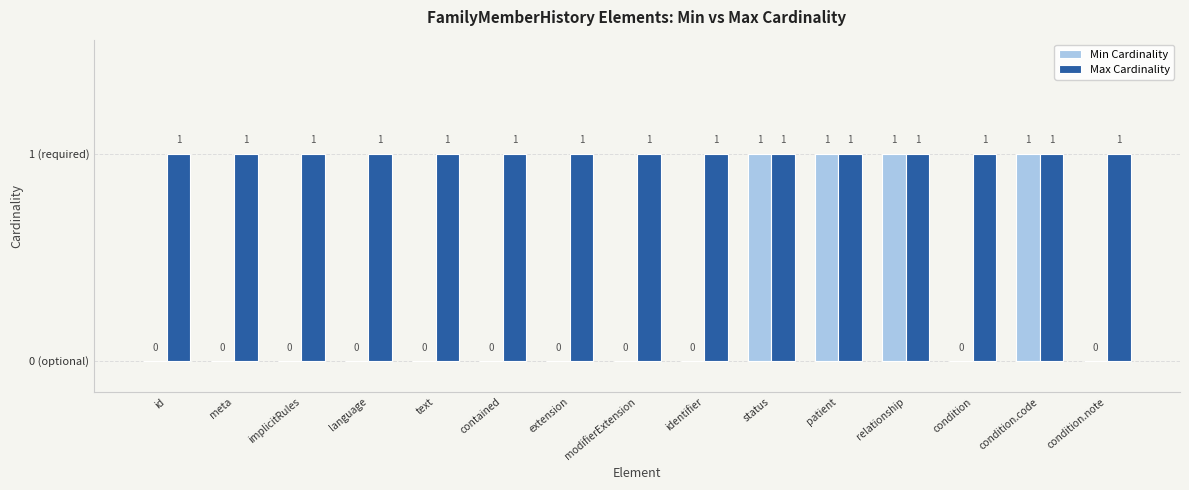

True or false: Max Cardinality has a value of 0 at language.

False